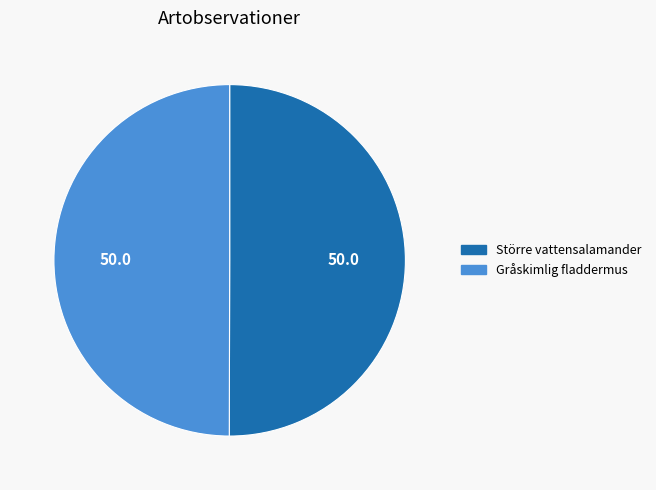

Approximately how many times larger is the value at Gråskimlig fladdermus compared to Större vattensalamander?

1.0